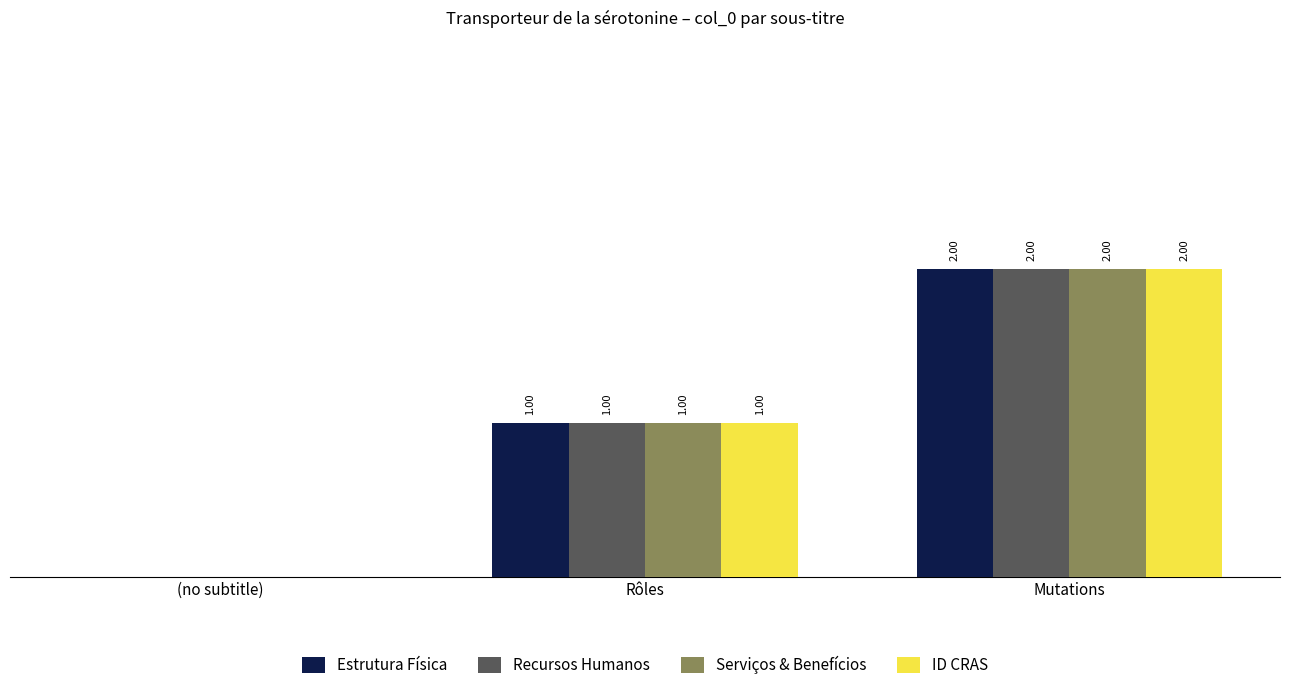

At which category is the sum across all series the highest?

Mutations